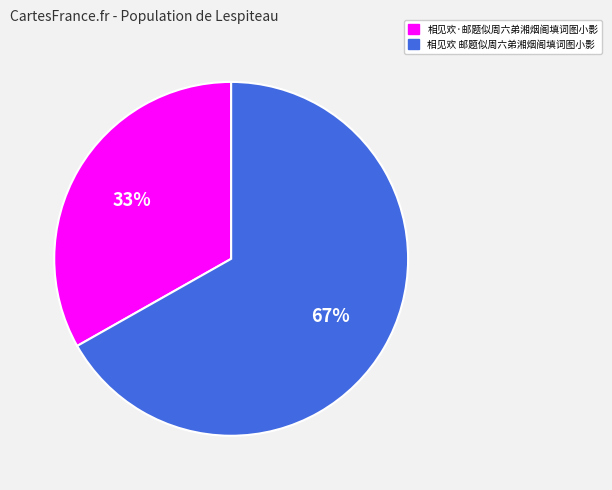

The 相见欢 邮题似周六弟湘烟阁填词图小影 slice represents 67% of the pie. True or false?

True